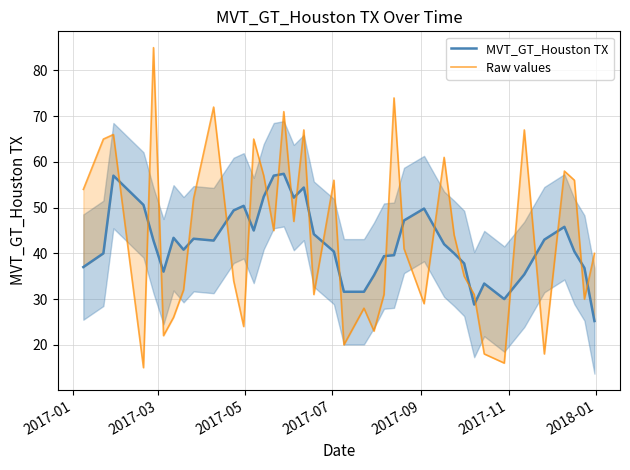

How many interior local valleys does the MVT_GT_Houston TX series have?

8